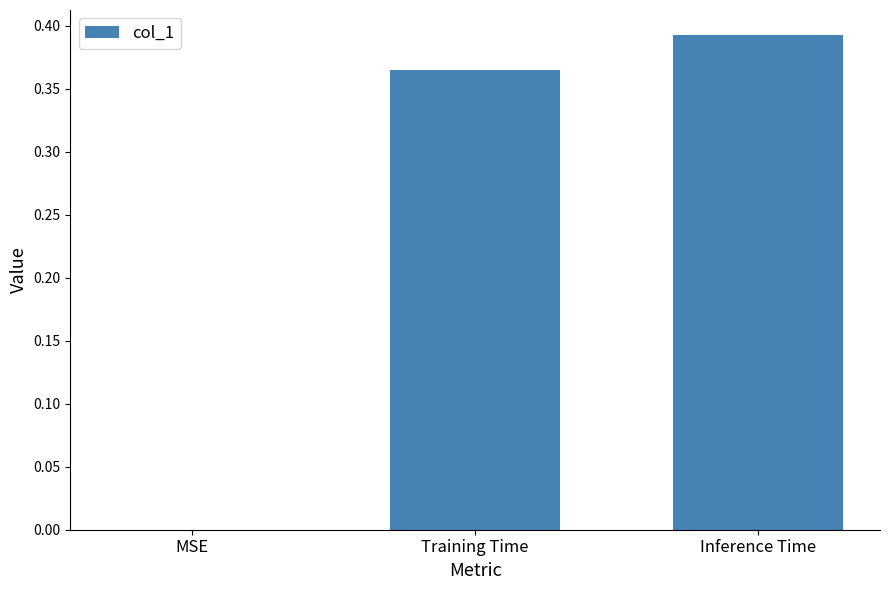

Does the chart contain stacked bars?

No